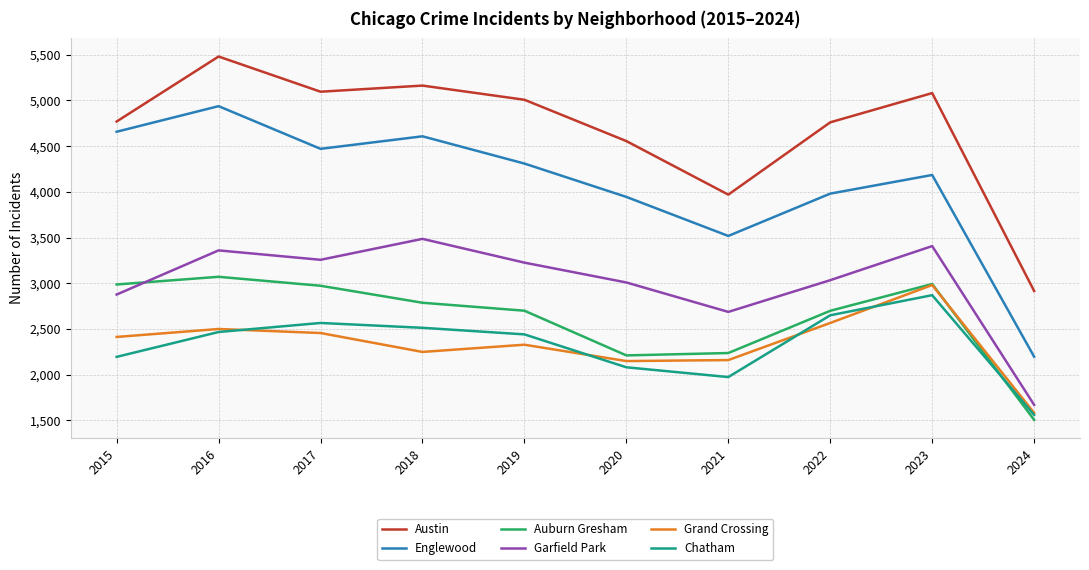

The Grand Crossing series shows 4141 at 2019. True or false?

False